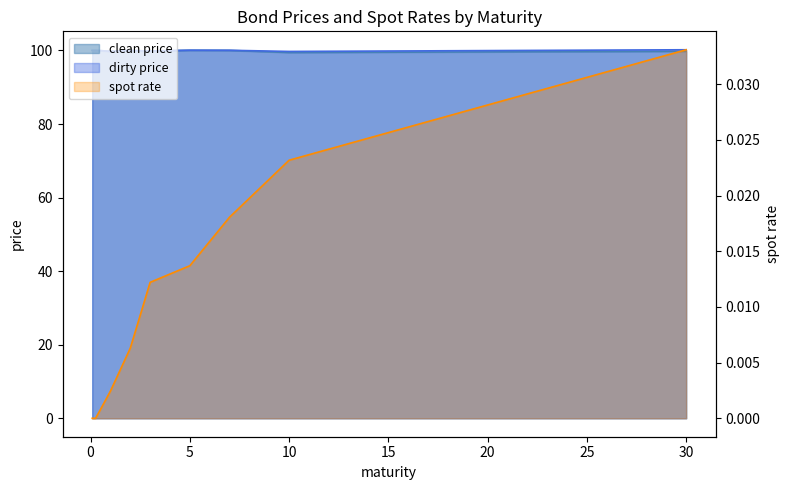

At which category does the chart reach its minimum across all series?

0.08333333333333333